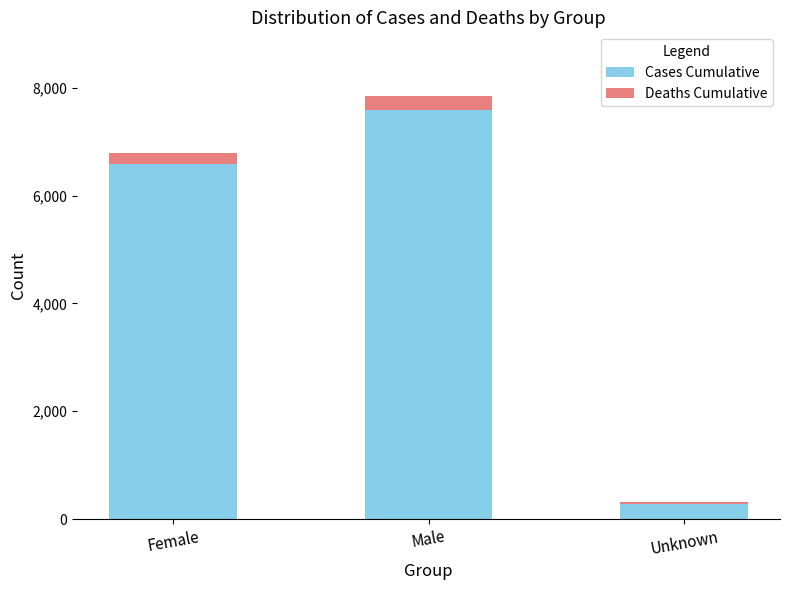

What are all the series names shown in the legend?

Cases Cumulative, Deaths Cumulative